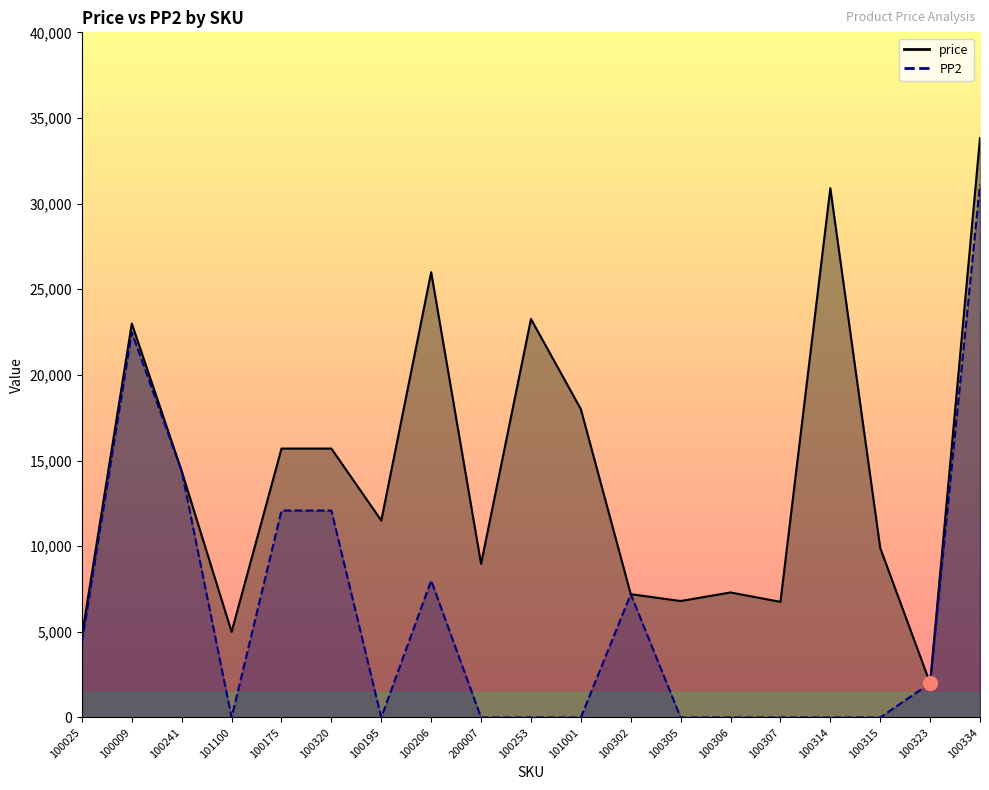

Where is the first local minimum for price?

101100